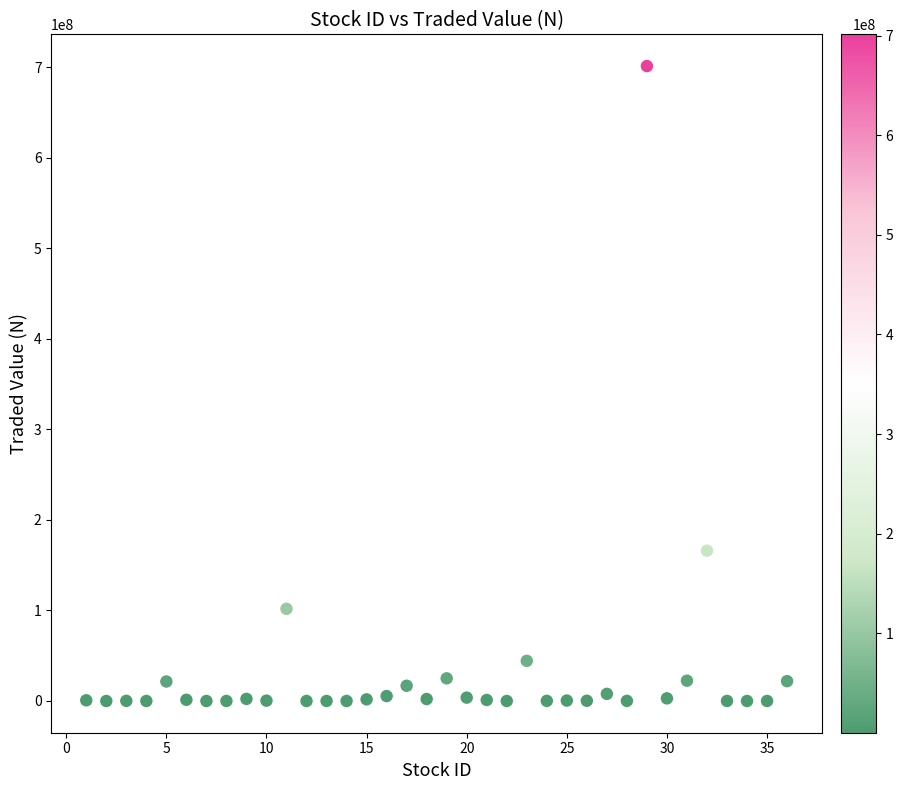

What is the range of X values (max minus min)?

35.0